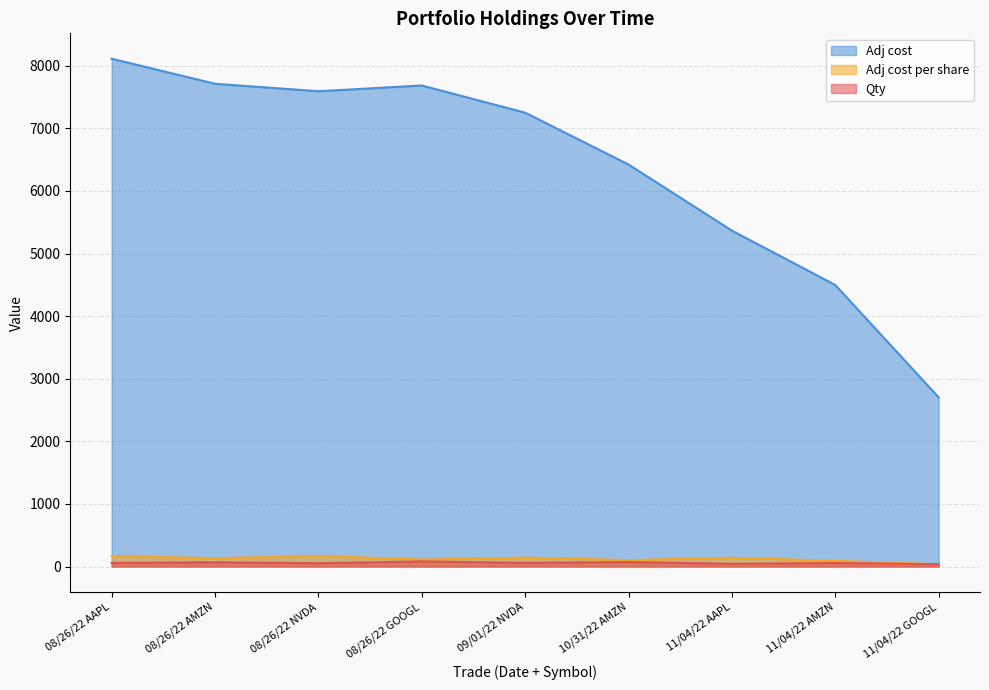

True or false: Adj cost has a value of 7250.1 at 09/01/22 NVDA.

True